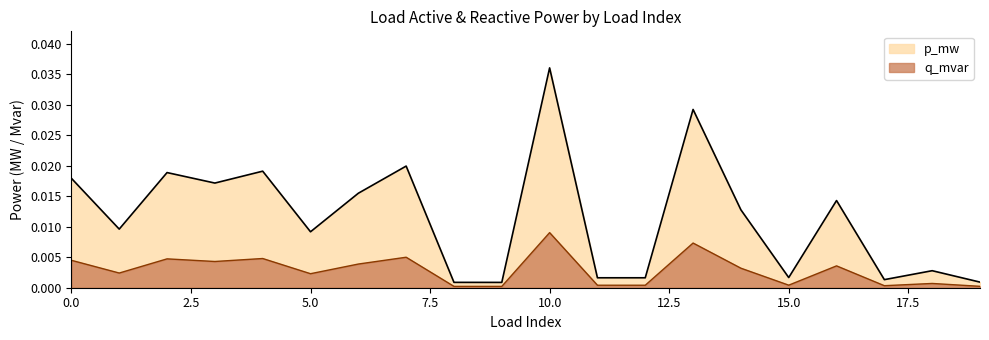

Count the number of data series in this chart.

2